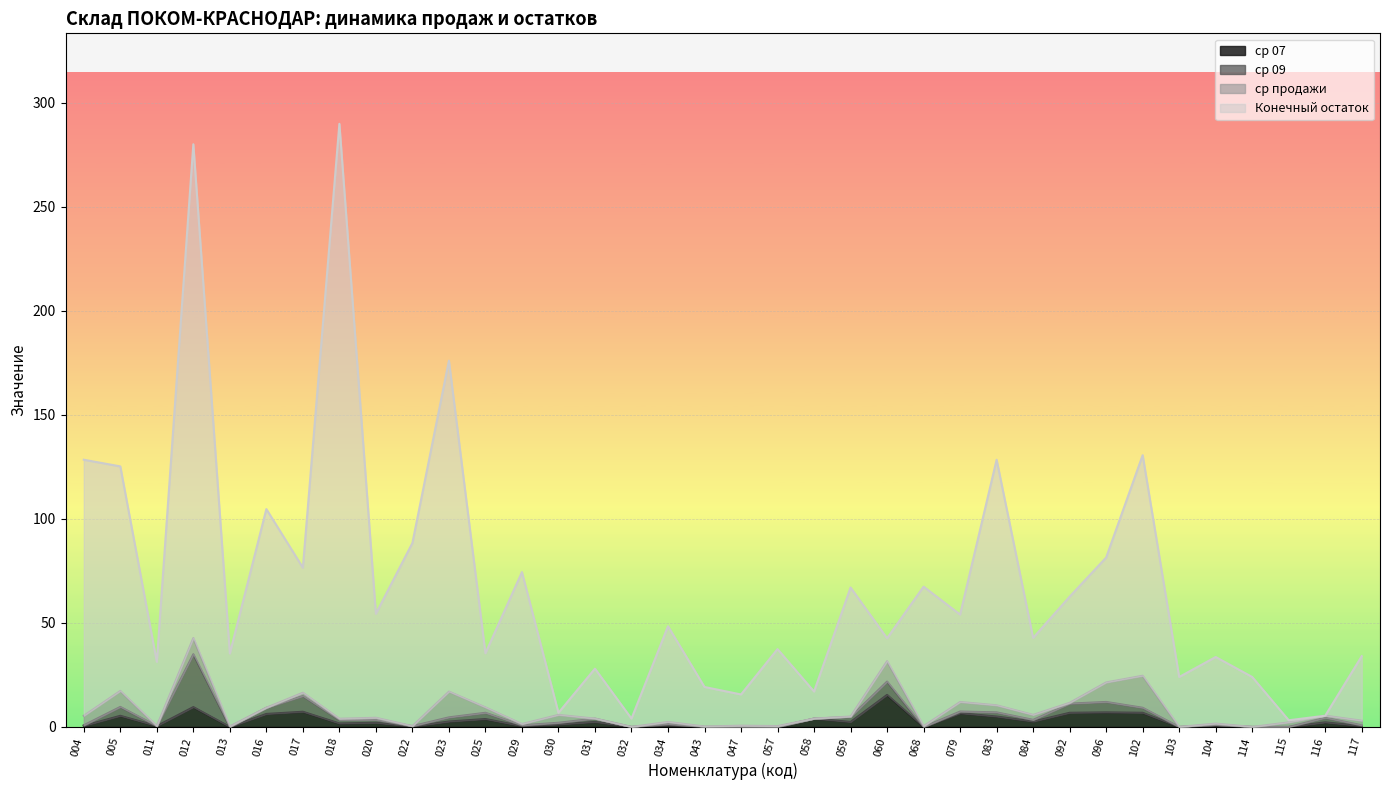

What is the maximum value for ср 07?

15.4